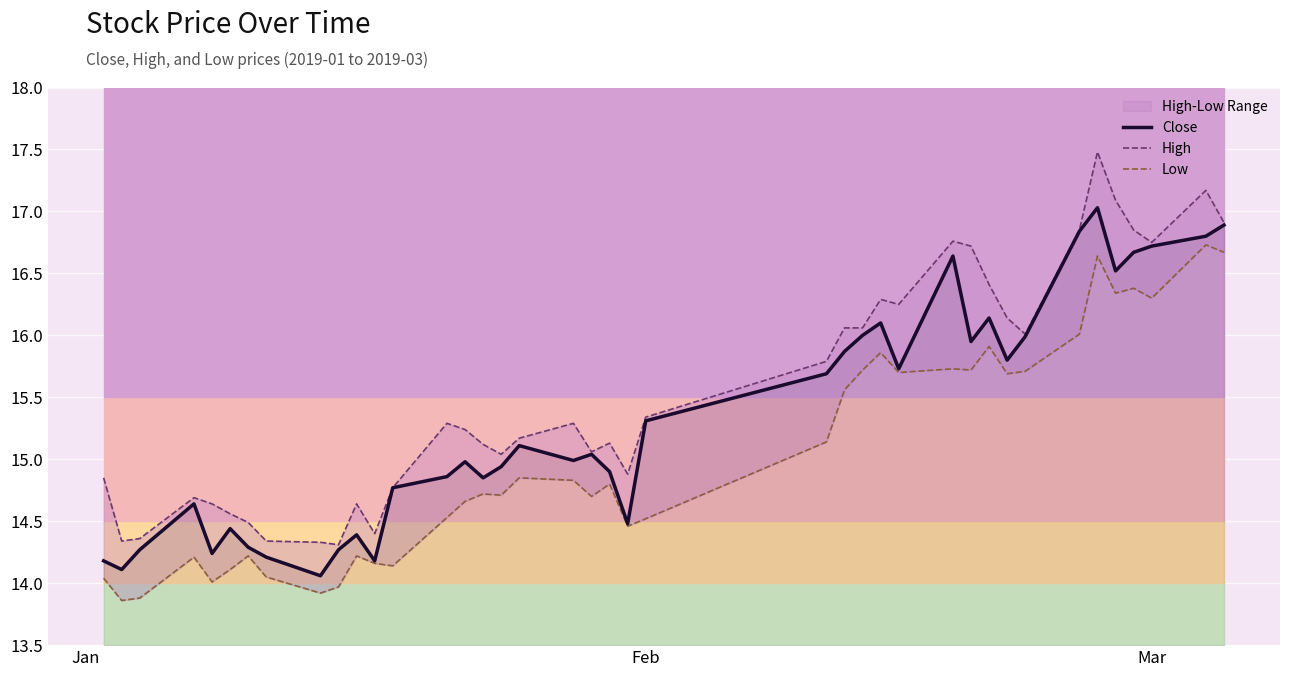

What is the lowest value of the Close series?

14.1